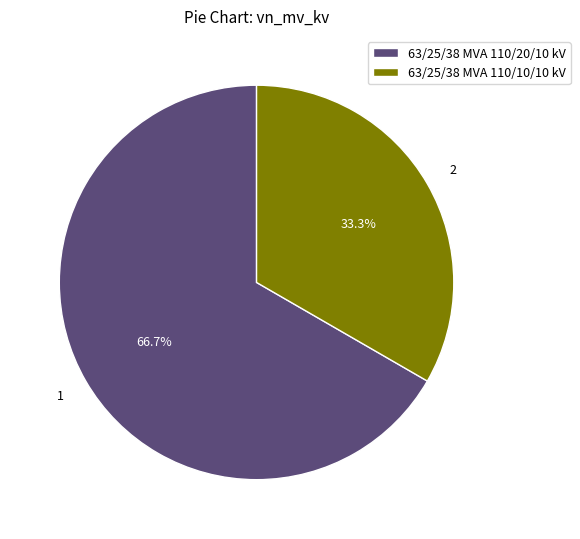

What percentage is NOT represented by 63/25/38 MVA 110/10/10 kV?

66.7%